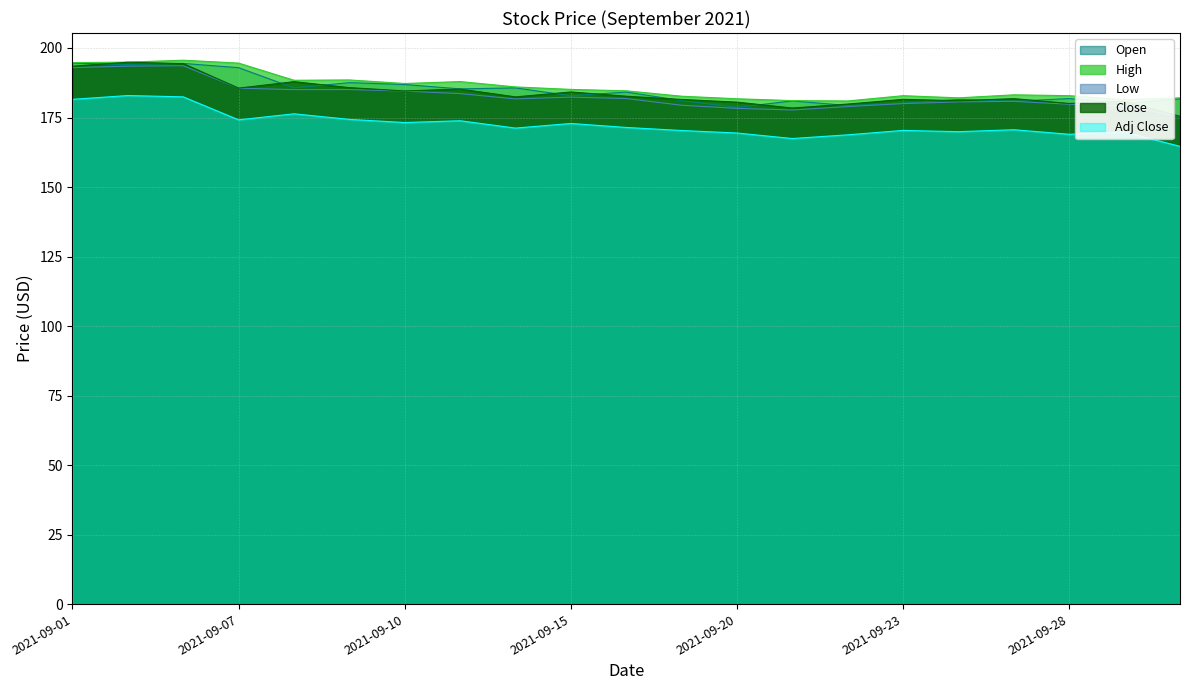

How many data points in High are less than 184?

10